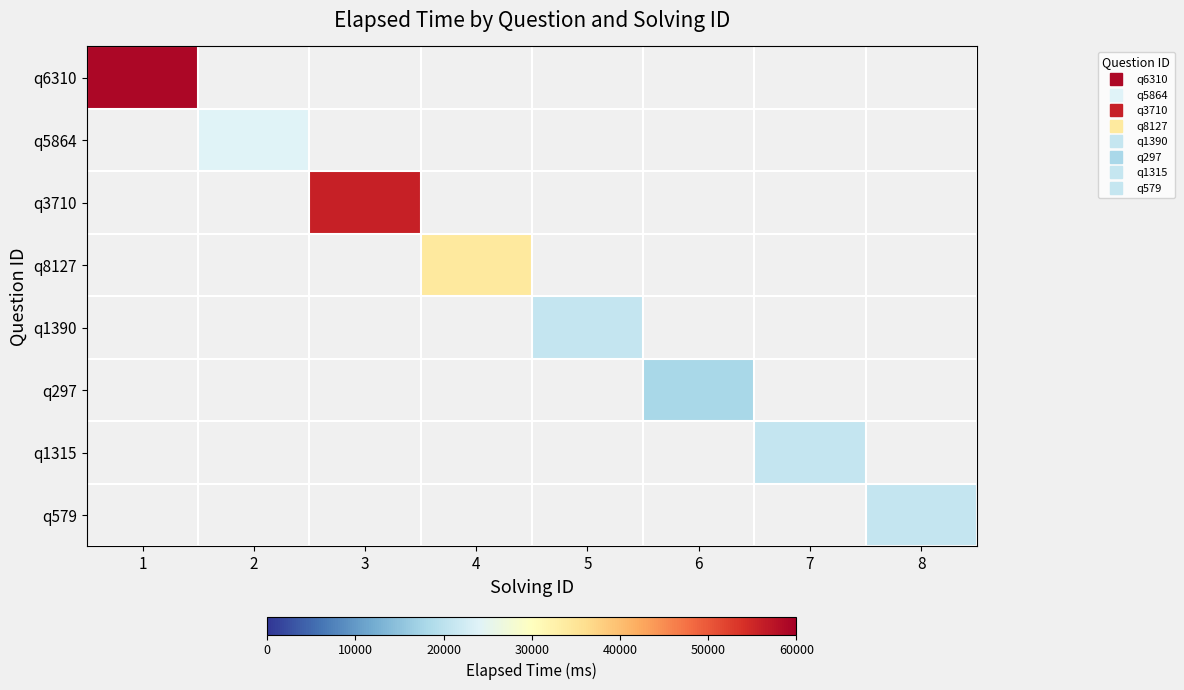

What is the smallest value displayed?

18000.0